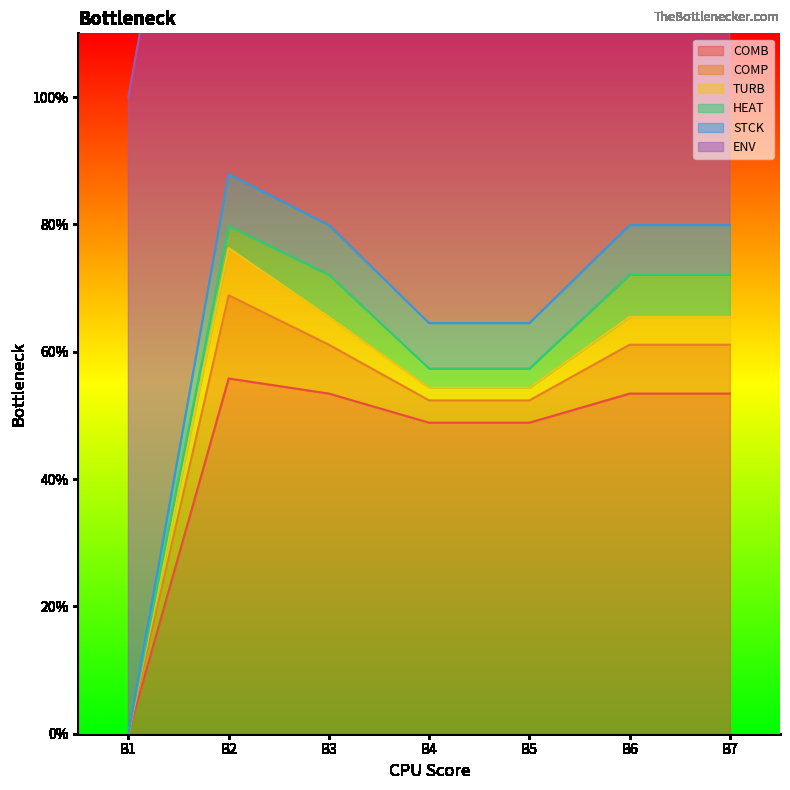

Is the value of HEAT at B6 greater than the value of COMB at B5?

No